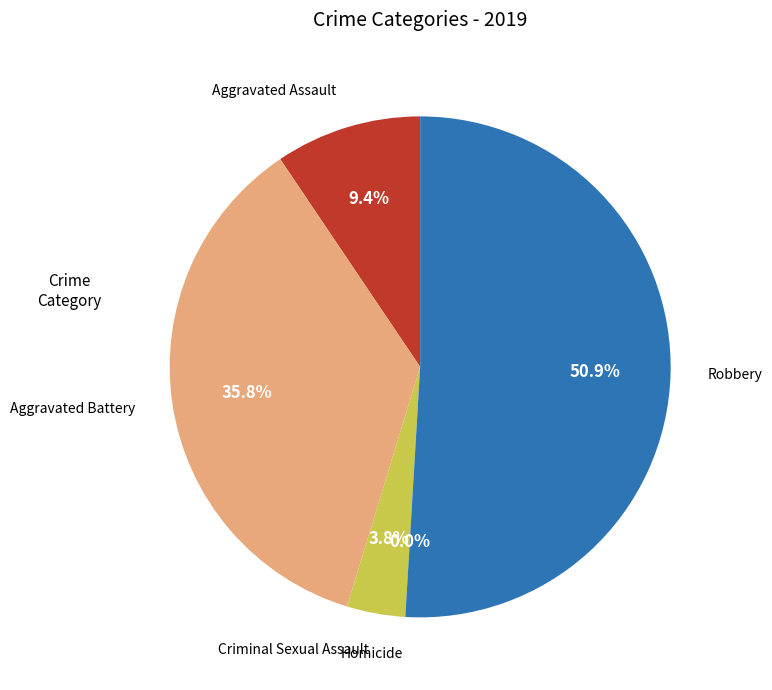

The Criminal Sexual Assault slice represents 1% of the pie. True or false?

False